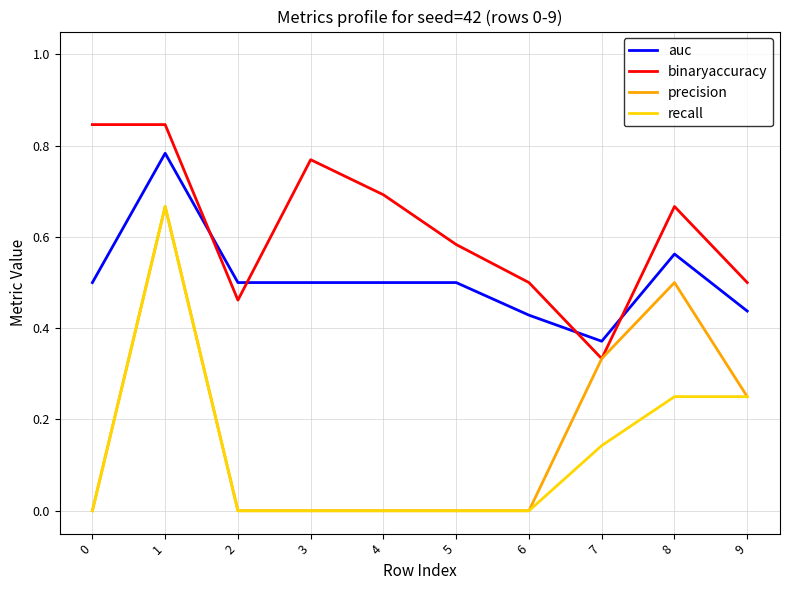

True or false: recall and binaryaccuracy intersect in this chart.

False